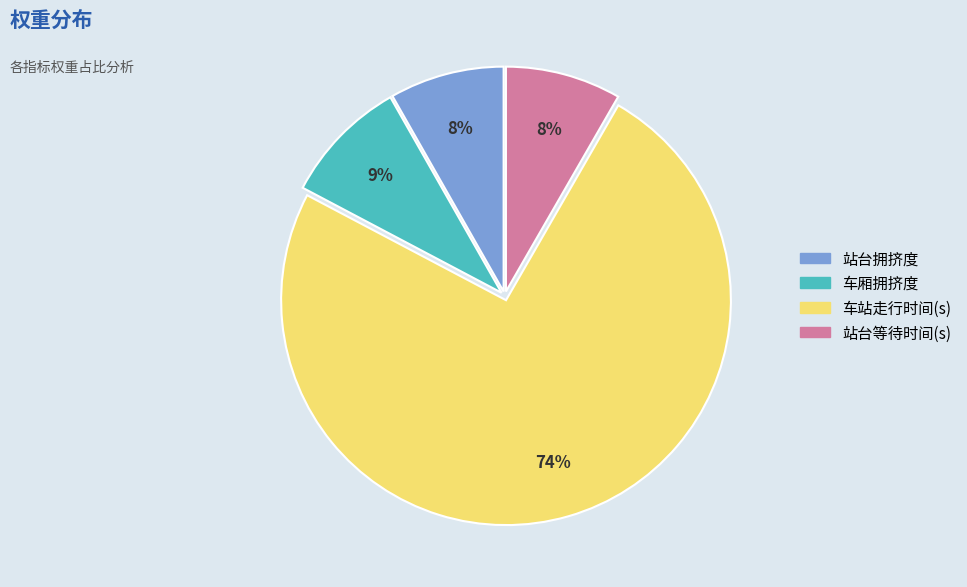

Is there a majority slice in this chart?

Yes